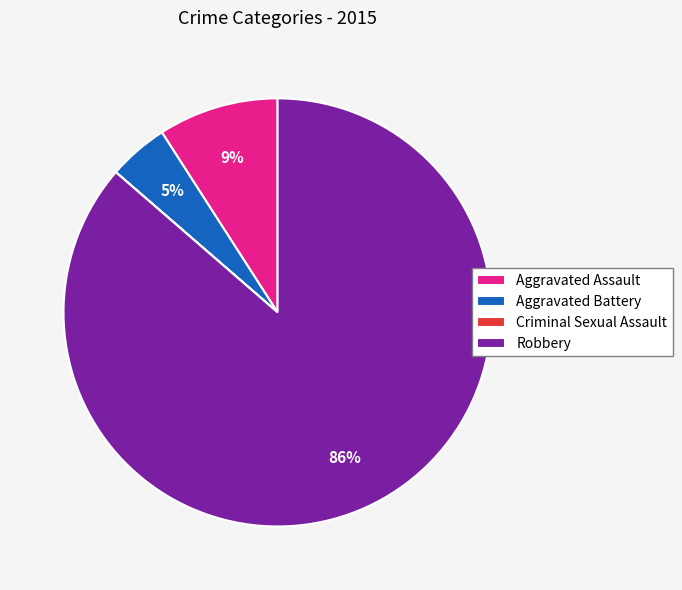

Does Robbery account for over 50% of the chart?

Yes